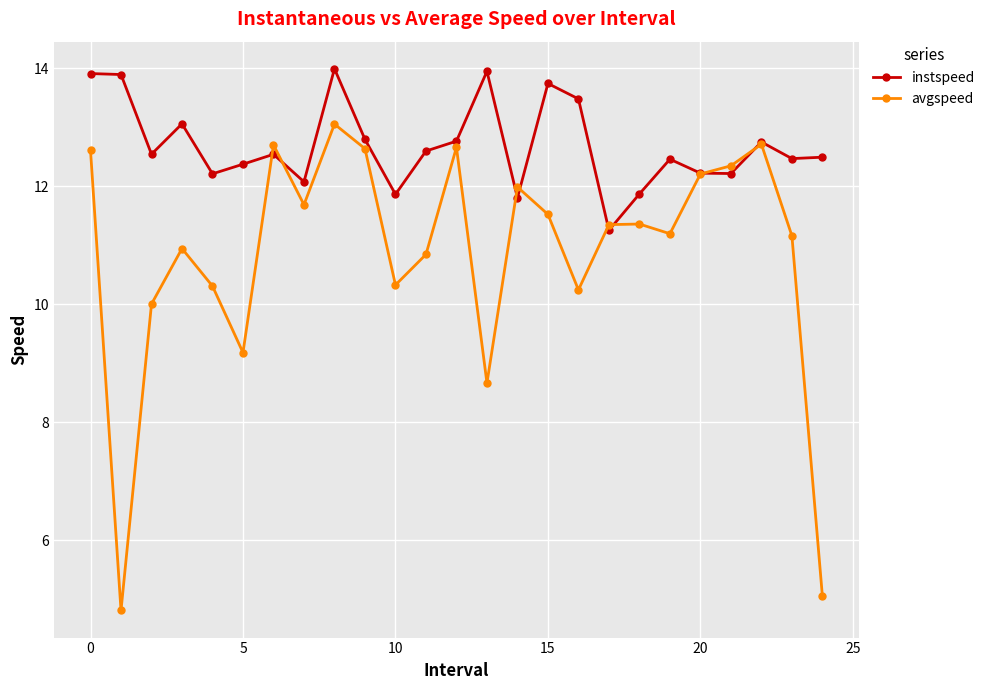

What is the smallest value displayed?

4.8